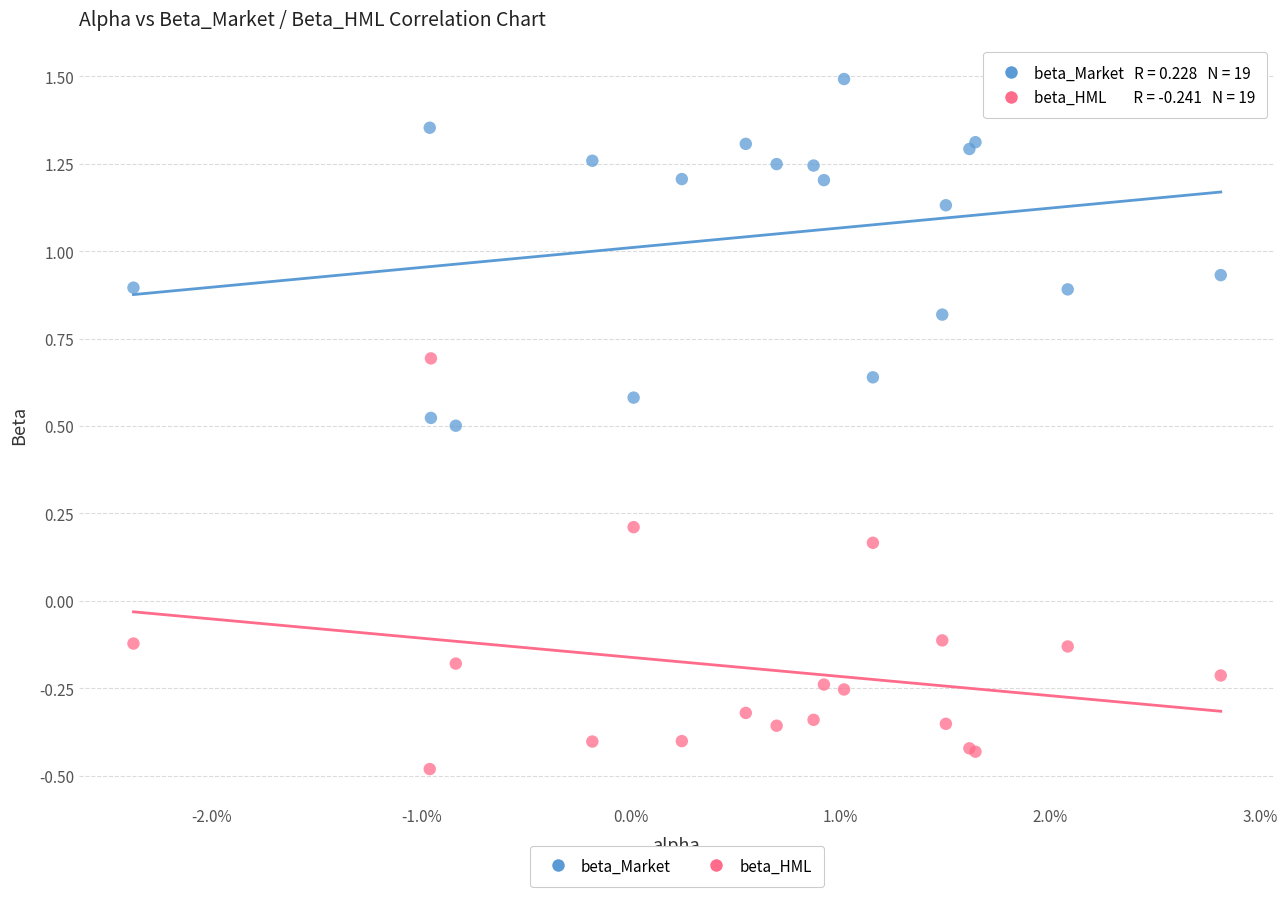

Which series has the largest Y range (max minus min)?

beta_HML